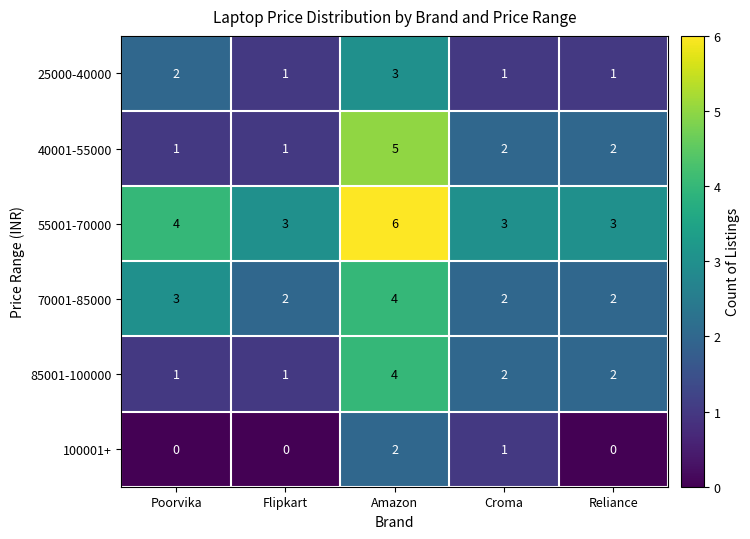

The value of 55001-70000 at Flipkart is 5. True or false?

False